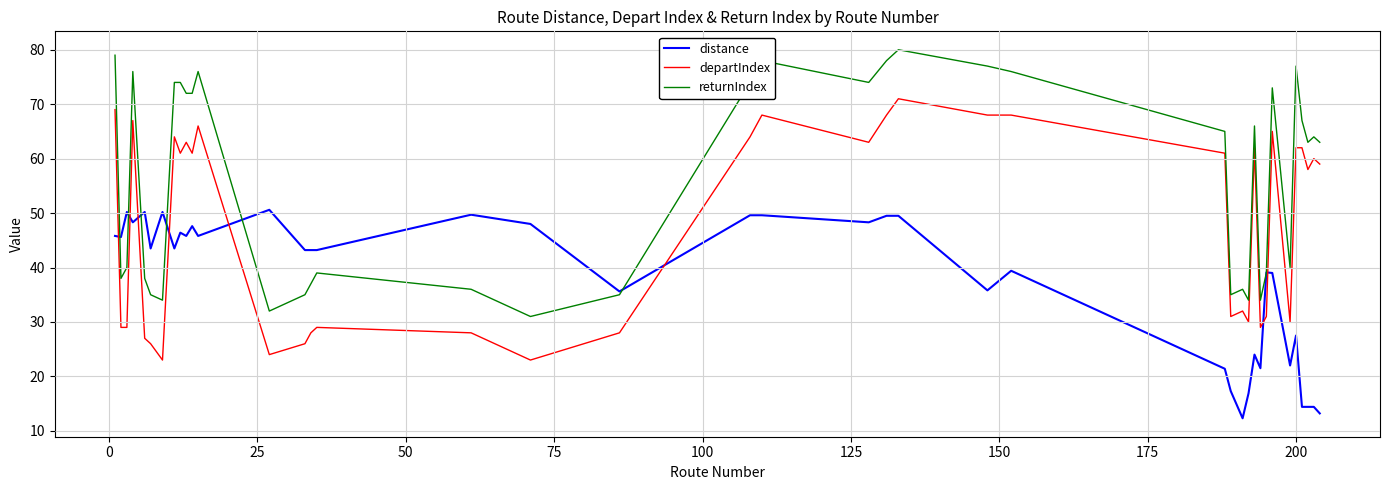

Count the number of categories in the chart.

40